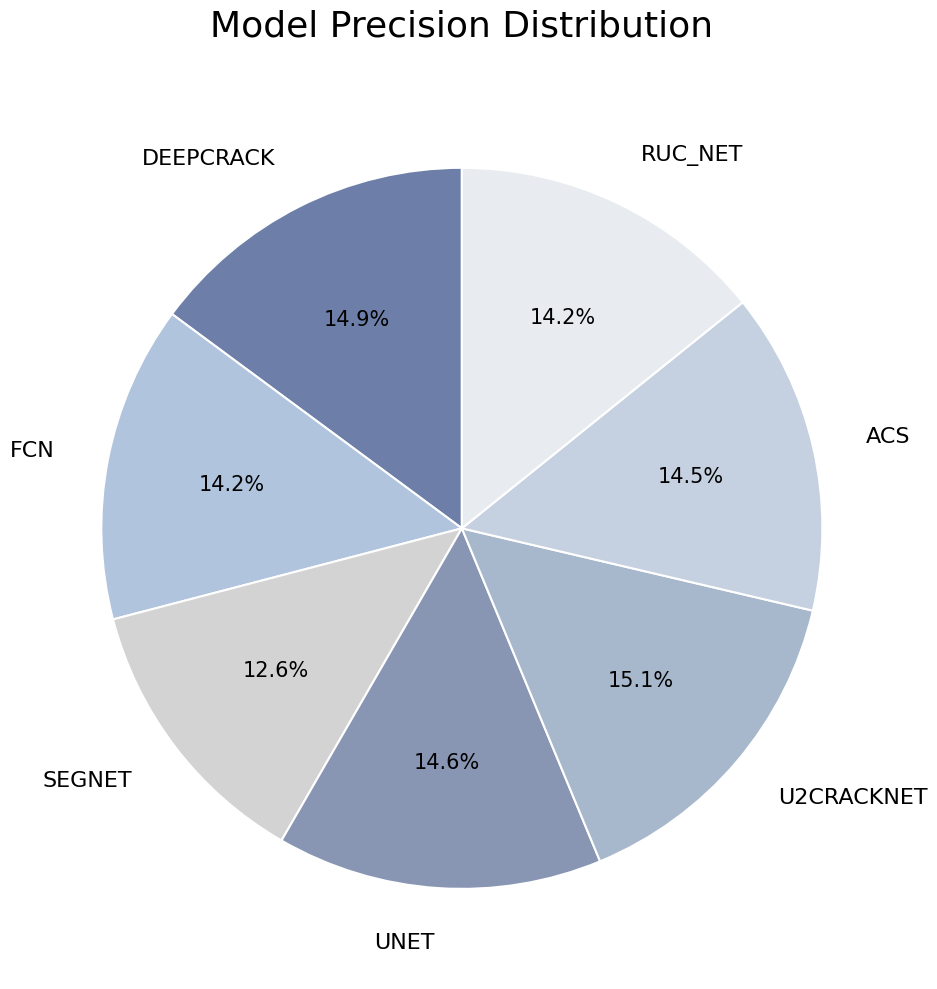

Is there a majority slice in this chart?

No